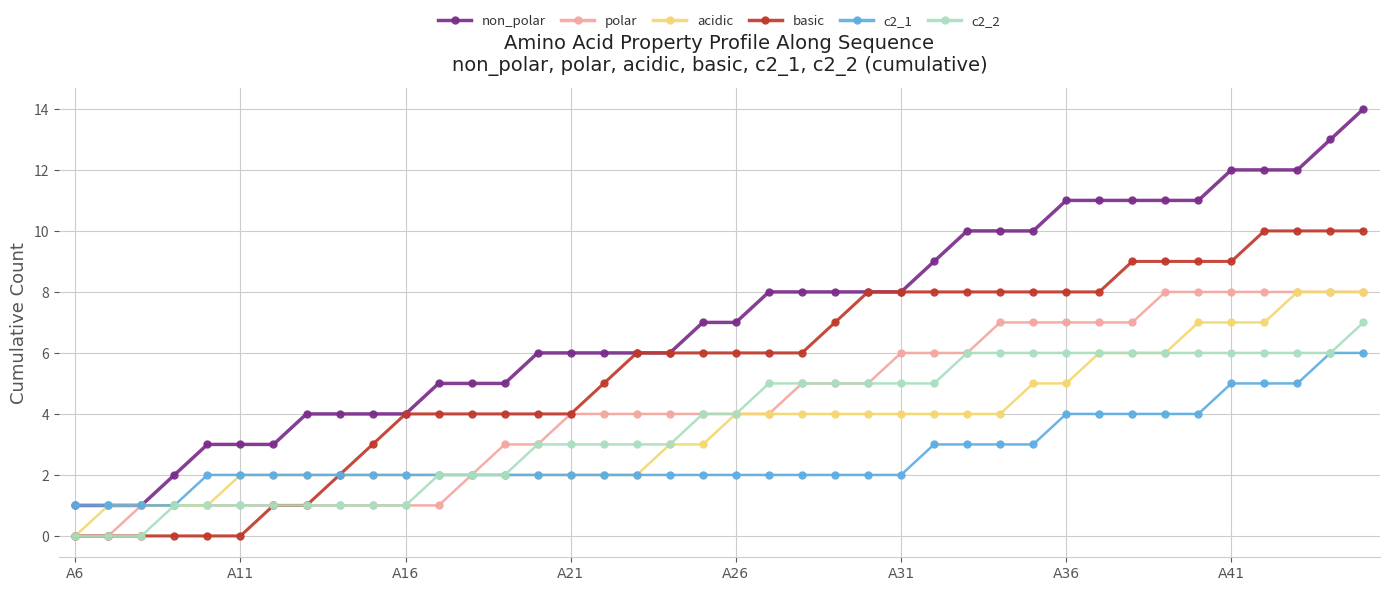

What is the maximum value for non_polar?

14